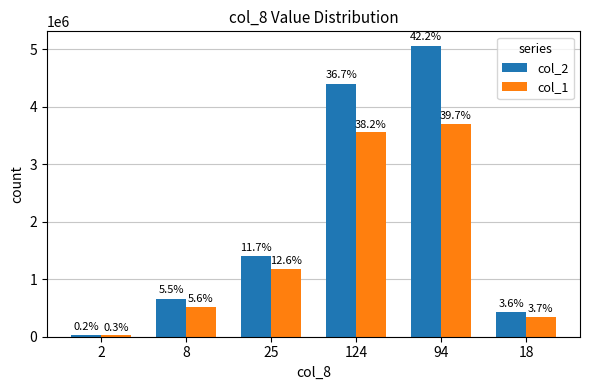

How many bars are there in each group?

2